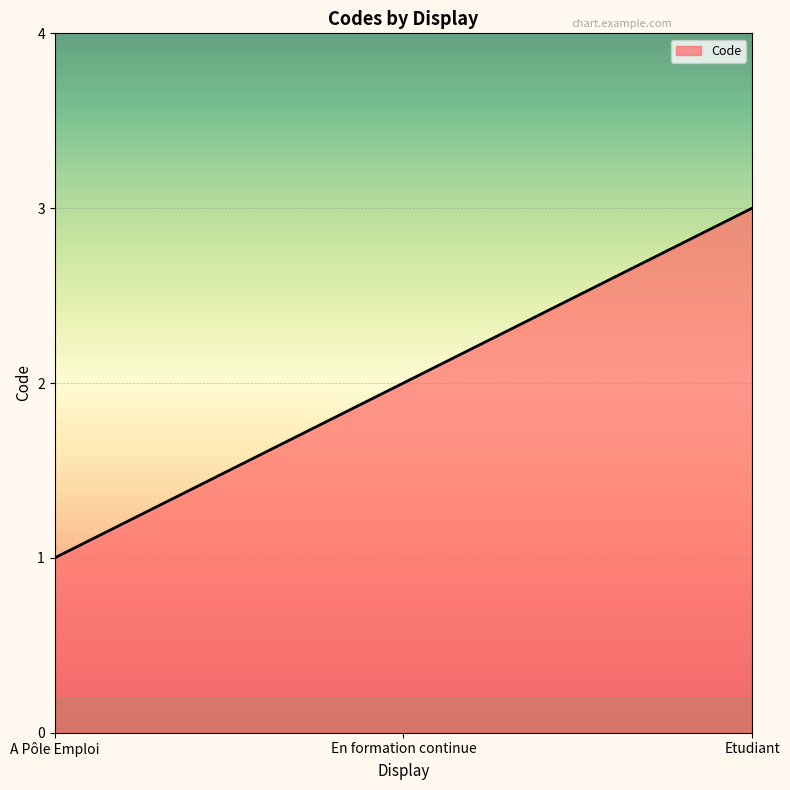

True or false: the data shows 5 at Etudiant.

False